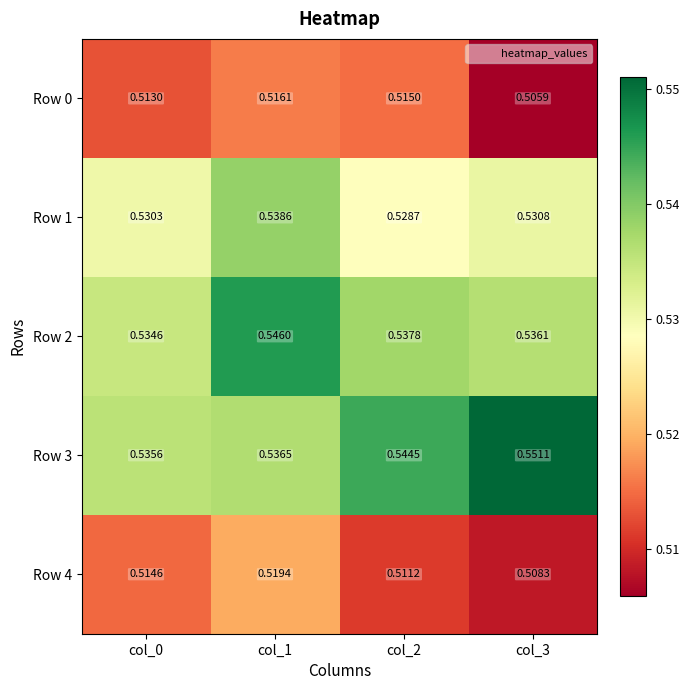

Is the value of Row 3 at col_0 greater than the value of Row 1 at col_3?

Yes